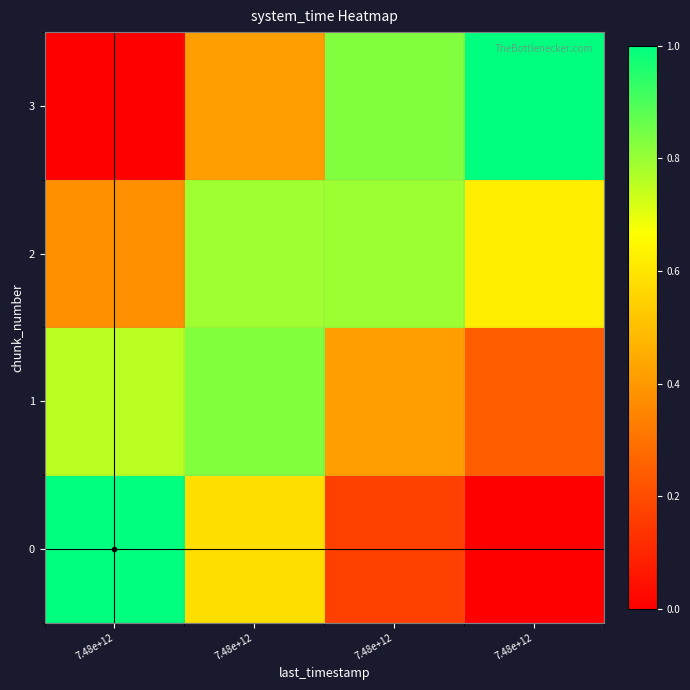

What is the difference between the highest and lowest values at 7.48e+12?

1.0